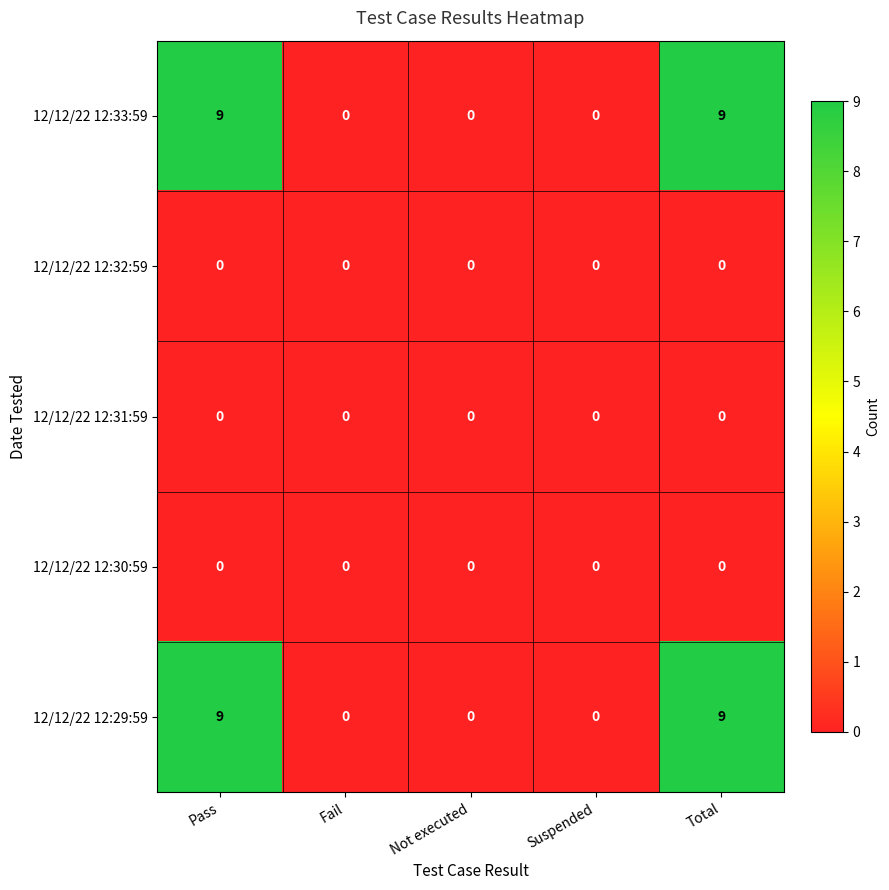

Reading right to left, what are all the values shown in this chart?

12/12/22 12:33:59: 9	0	0	0	9
12/12/22 12:32:59: 0	0	0	0	0
12/12/22 12:31:59: 0	0	0	0	0
12/12/22 12:30:59: 0	0	0	0	0
12/12/22 12:29:59: 9	0	0	0	9